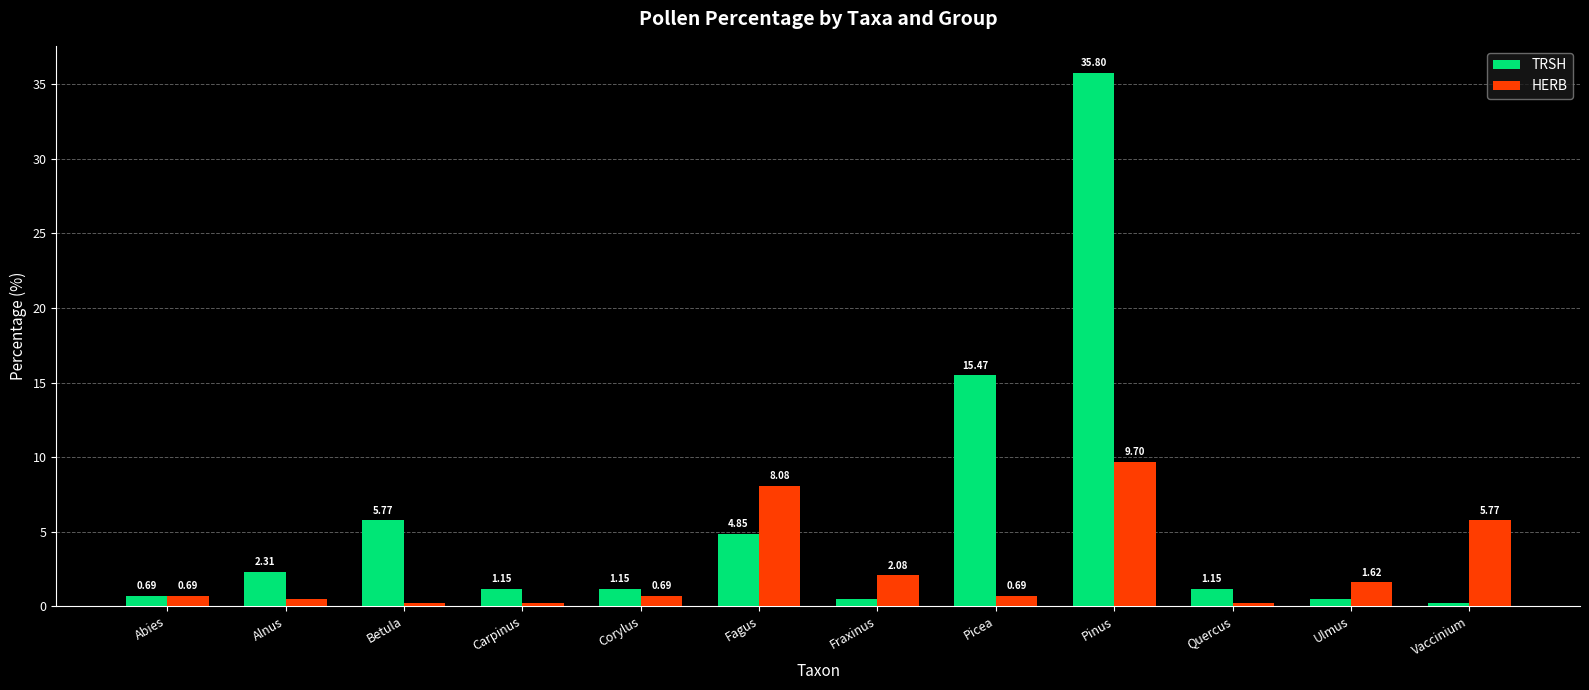

Which category has the highest value across all series?

Pinus